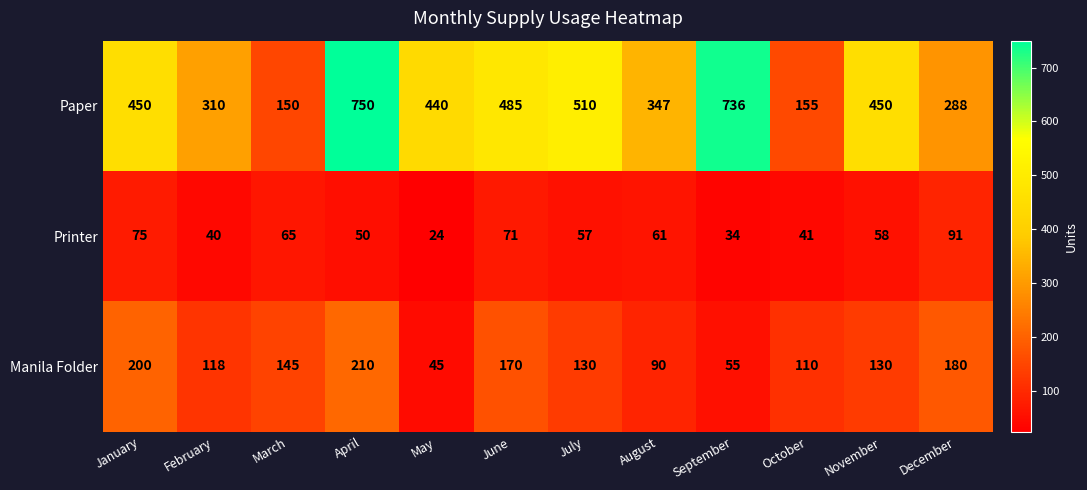

Which series has the widest spread of values?

Paper